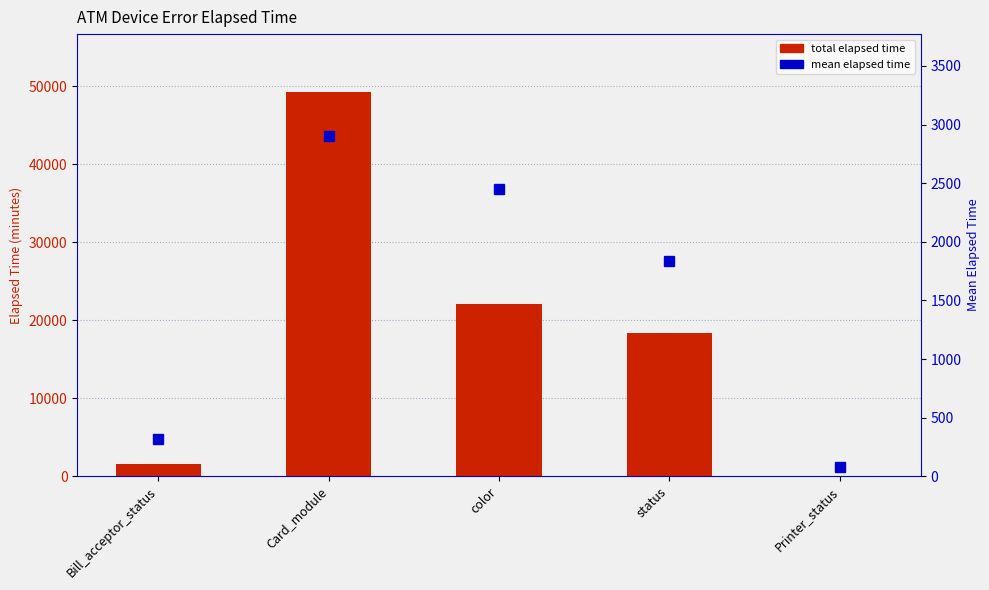

What is the difference between the maximum and minimum values in the mean elapsed time series?

2826.2